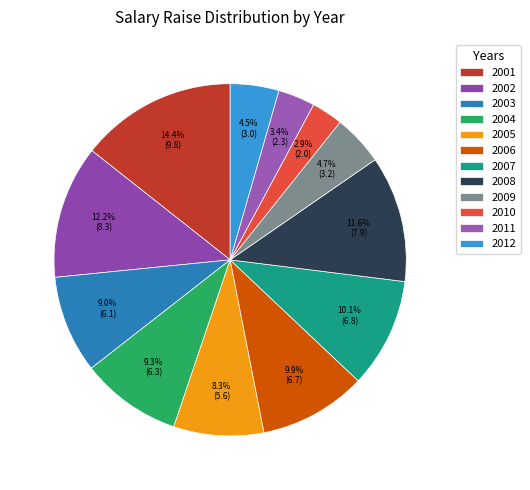

To the nearest percent, what portion does 2006 represent?

10%